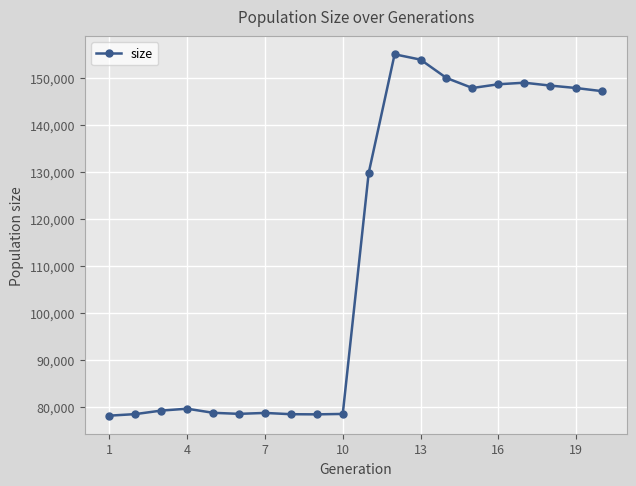

What is the maximum value shown in the chart?

154969